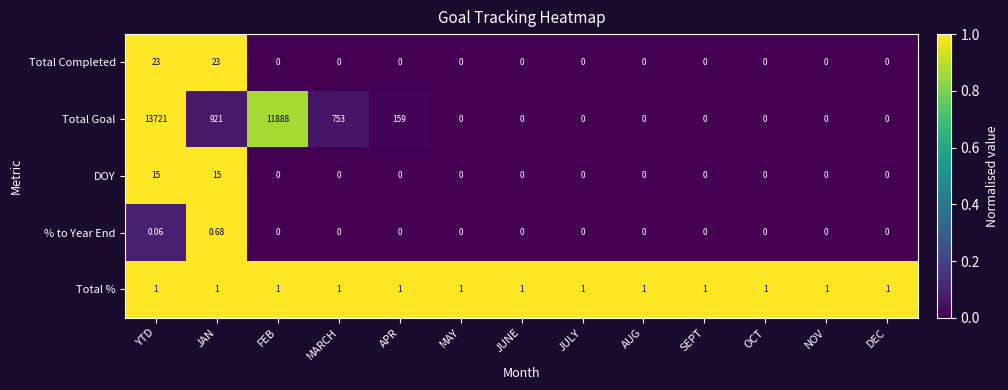

Between YTD and JAN, which series saw the biggest shift?

Total Goal